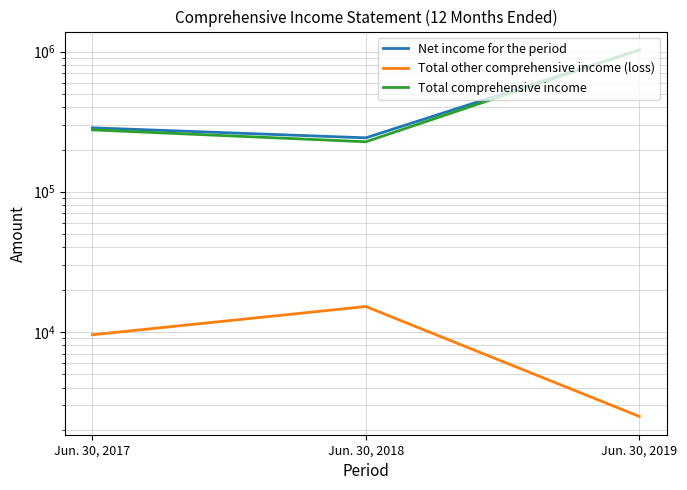

Reading right to left, extract all data points from this chart.

Net income for the period: Jun. 30, 2019=1025915	Jun. 30, 2018=242300	Jun. 30, 2017=285637
Total other comprehensive income (loss): Jun. 30, 2019=2490	Jun. 30, 2018=15155	Jun. 30, 2017=9521
Total comprehensive income: Jun. 30, 2019=1028405	Jun. 30, 2018=227145	Jun. 30, 2017=276116